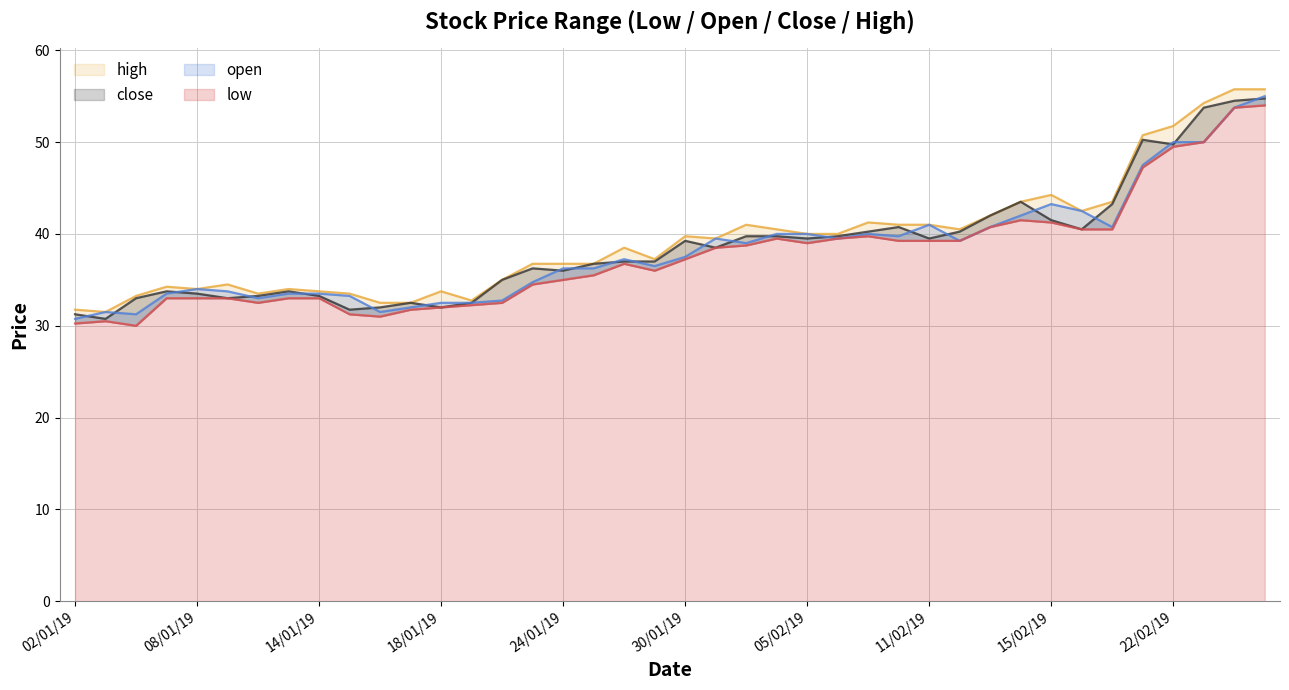

What is the difference between the high values at 12/02/19 and 22/01/19?

5.5